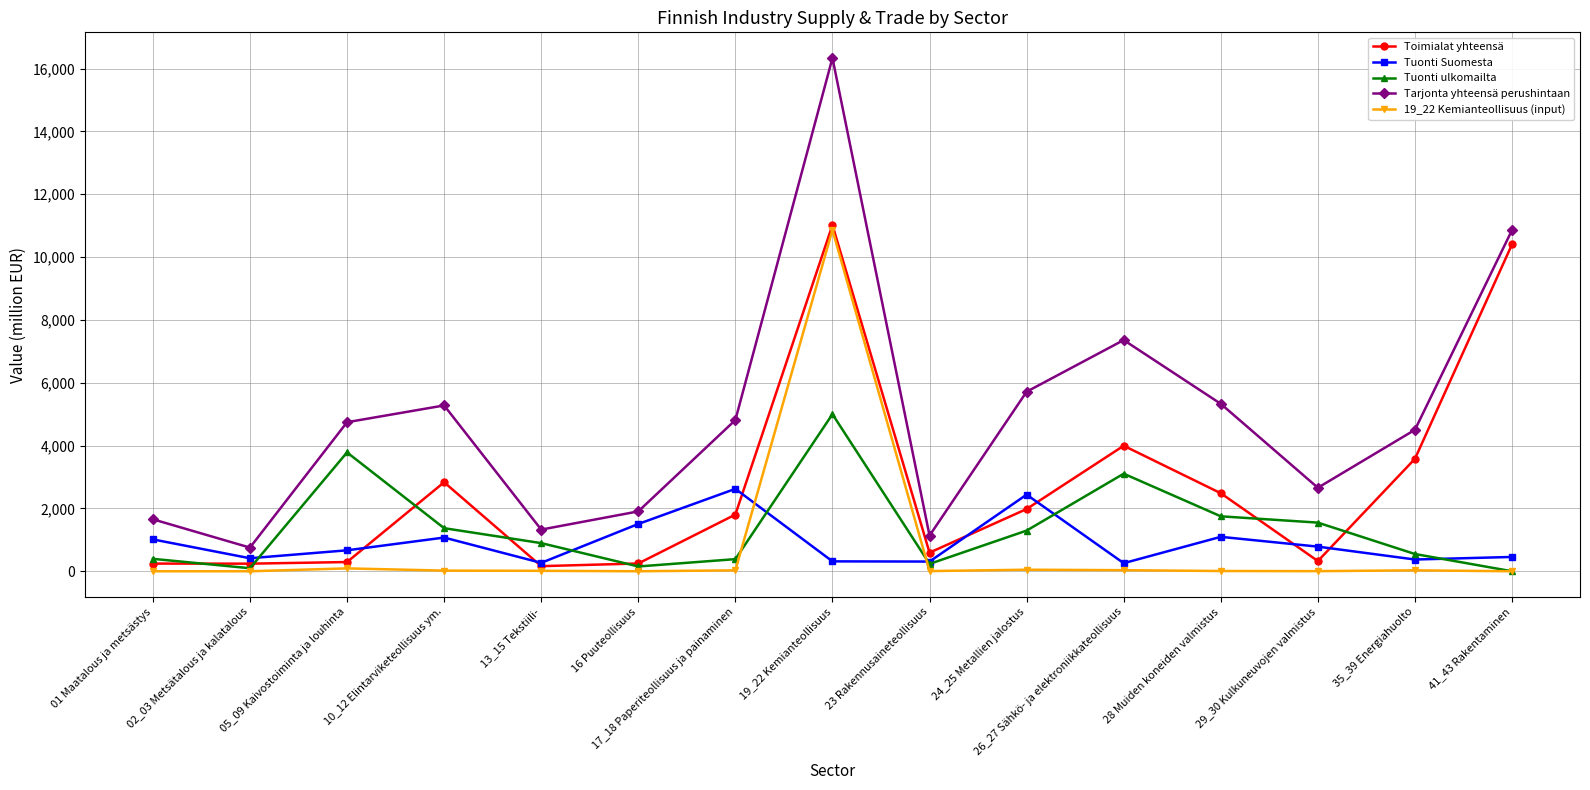

At how many categories does at least one series exceed 448?

15